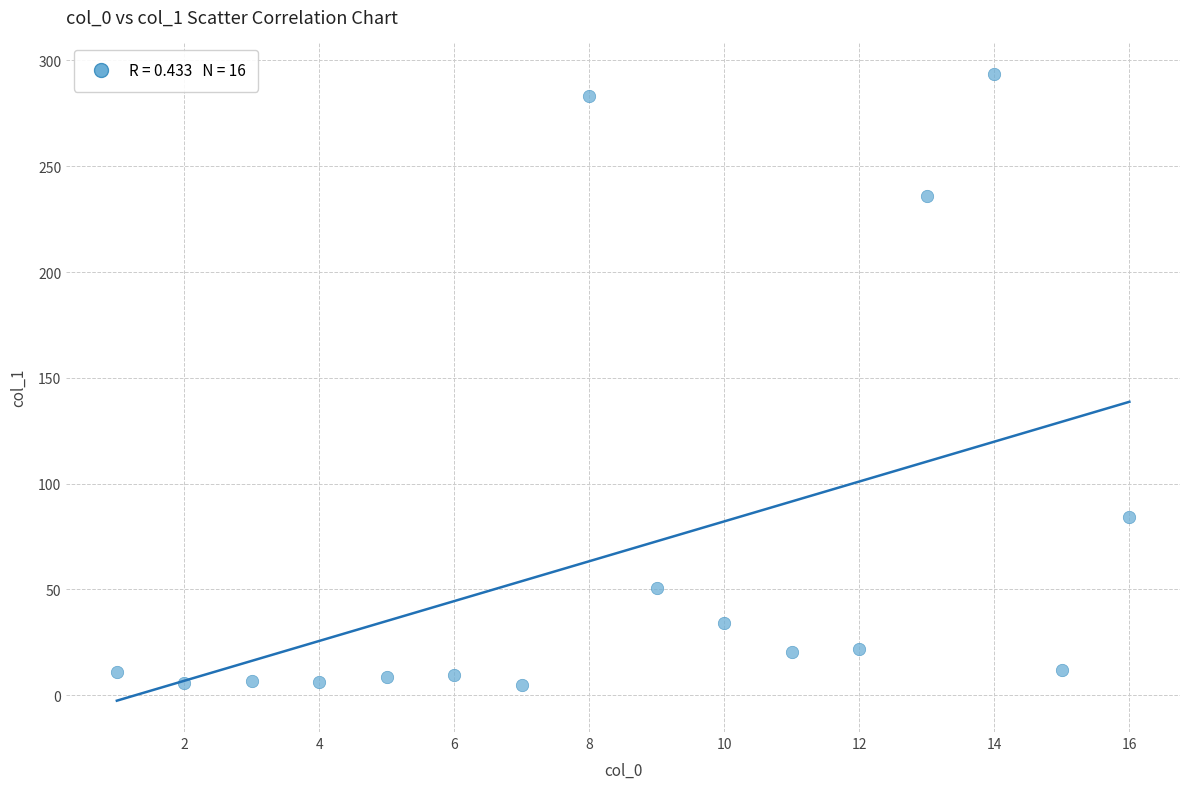

What is the range of X values (max minus min)?

15.0